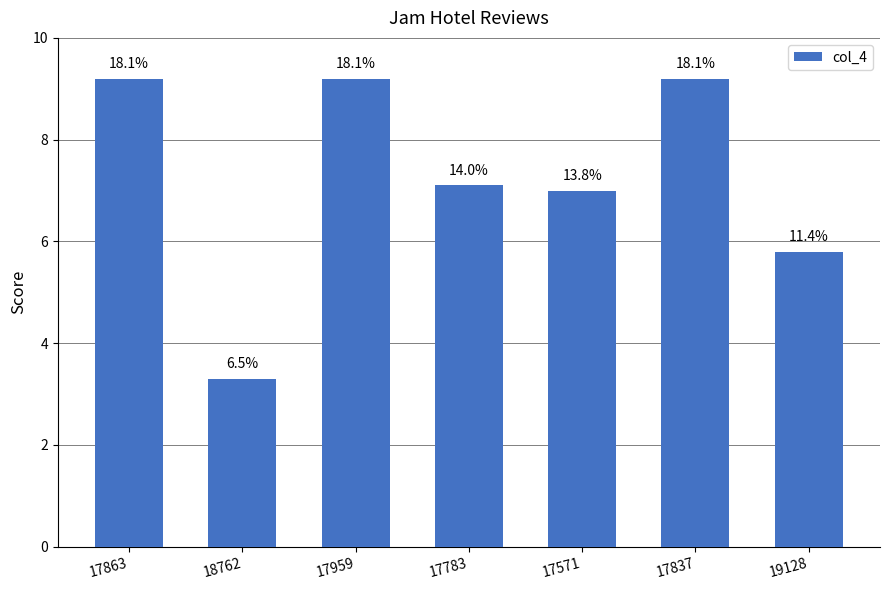

Does the chart contain any negative values?

No